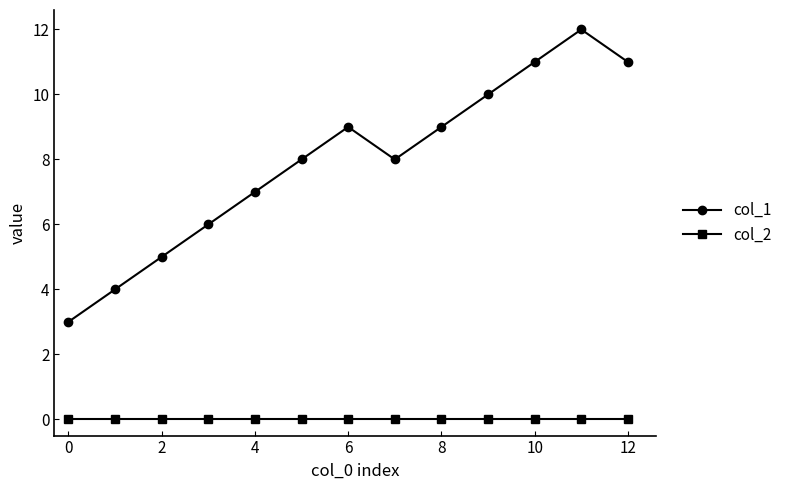

Reading left to right, transcribe all the data shown in this chart.

col_1: 3	4	5	6	7	8	9	8	9	10	11	12	11
col_2: 0	0	0	0	0	0	0	0	0	0	0	0	0